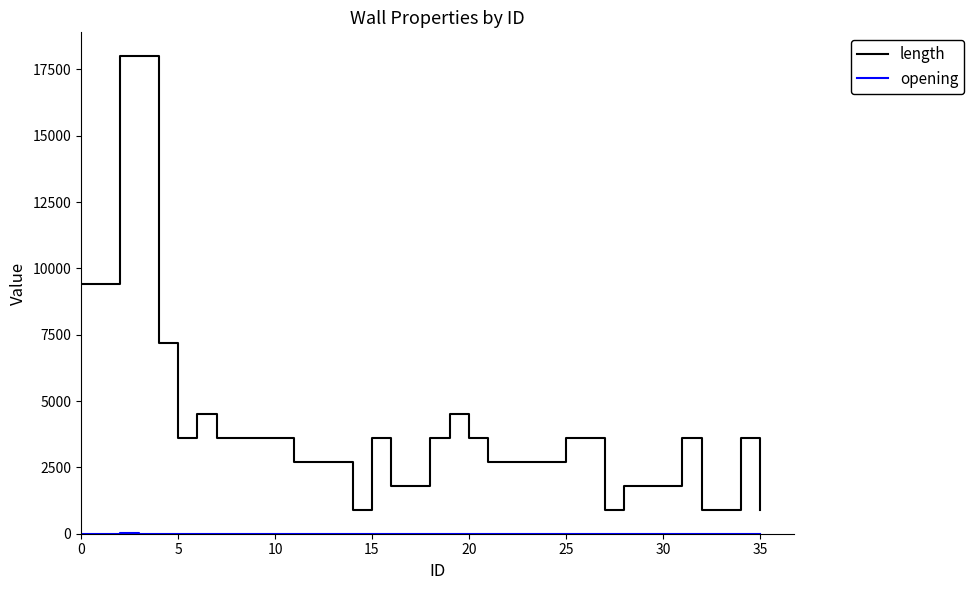

Which series has the largest total across all categories?

length